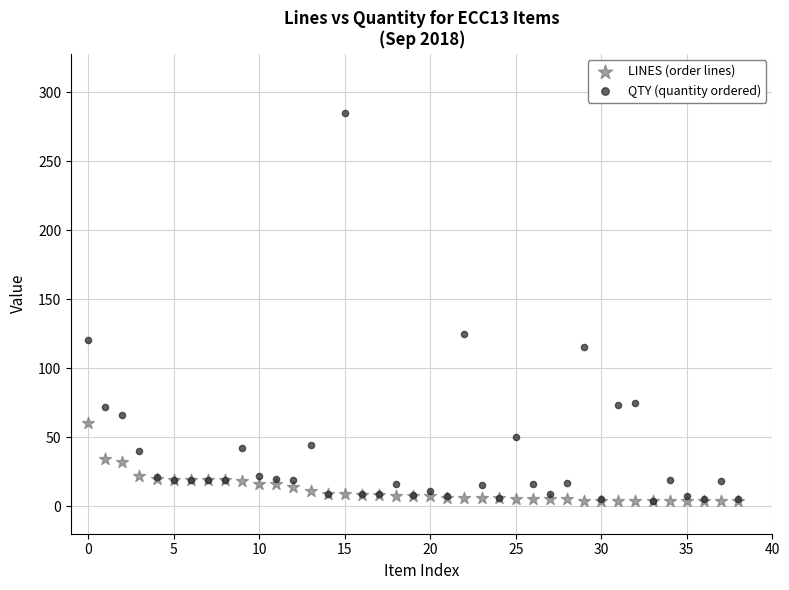

What are all the series names shown in the legend?

LINES (order lines), QTY (quantity ordered)